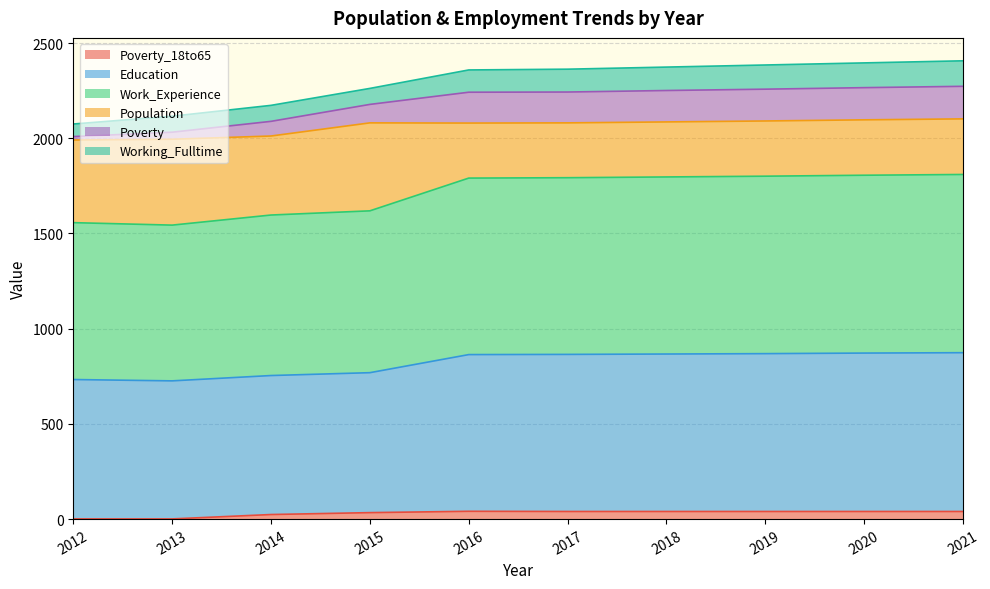

At which label does Poverty_18to65 first exceed 40?

2016